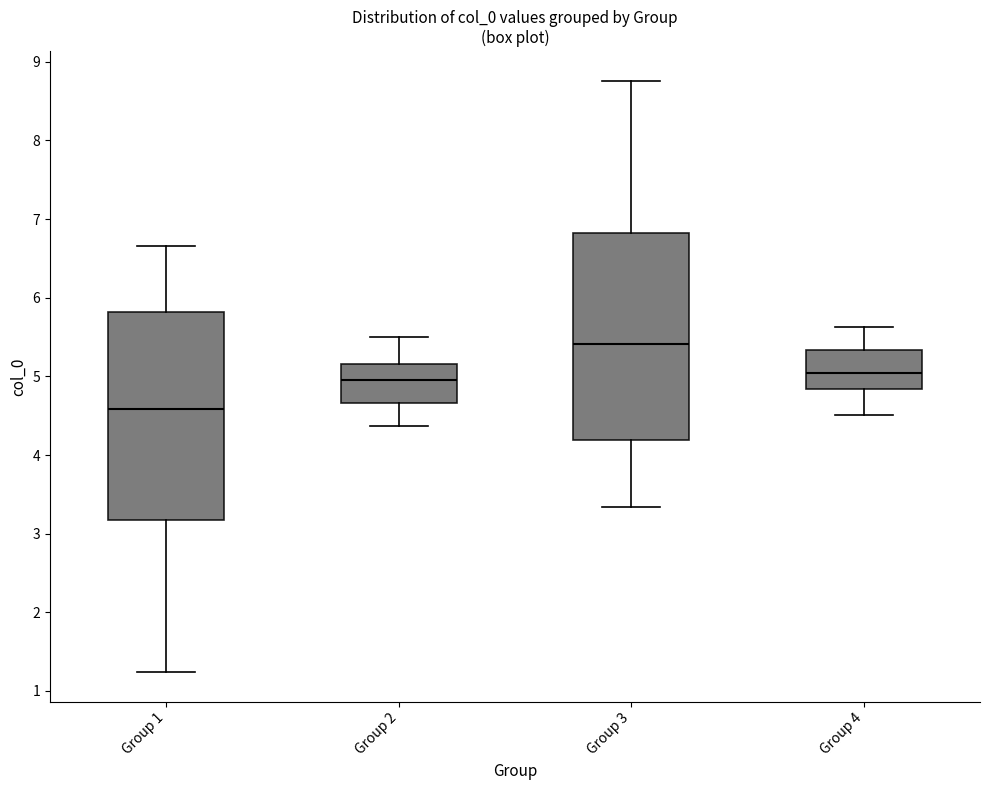

Reading left to right, transcribe this box plot: for each box, give where its median line is, the range the box spans, and where its two whiskers end, as read against the y-axis. The values are not printed on the chart, so give them approximately, as read against the axis.

Group 1: median 4.6, box 3.2 to 5.8, whiskers 1.2 to 6.7
Group 2: median 5.0, box 4.7 to 5.2, whiskers 4.4 to 5.5
Group 3: median 5.4, box 4.2 to 6.8, whiskers 3.3 to 8.8
Group 4: median 5.0, box 4.8 to 5.3, whiskers 4.5 to 5.6